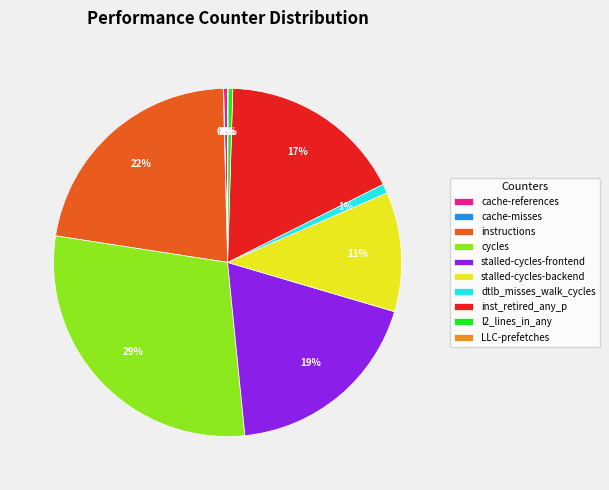

To the nearest percent, what is the combined percentage of stalled-cycles-backend and dtlb_misses_walk_cycles?

12%